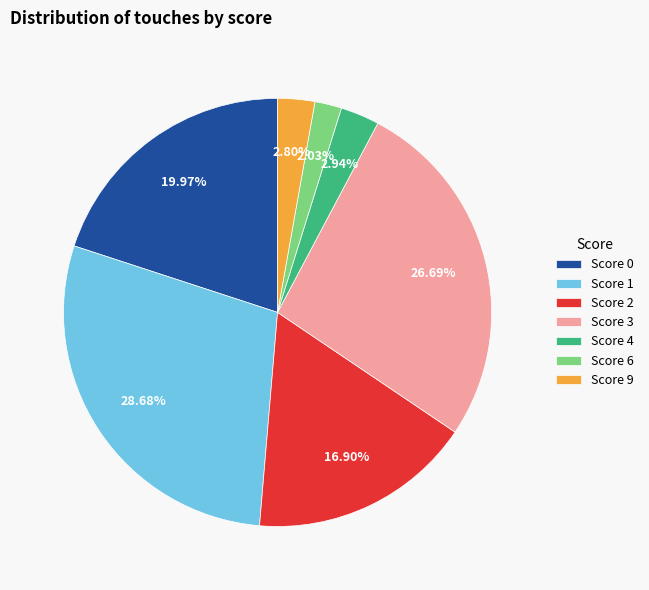

Is Score 6 the majority of the pie?

No